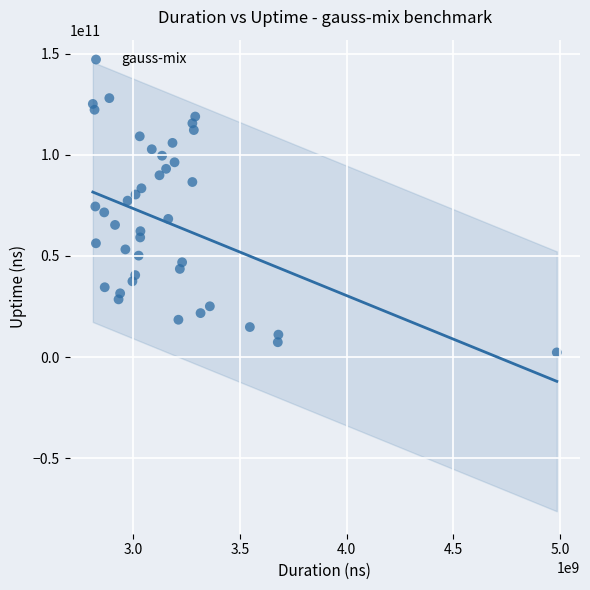

What is the range of X values (max minus min)?

2174543357